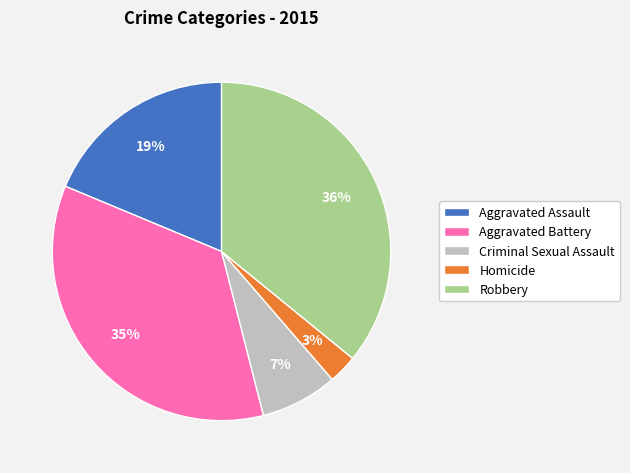

Combined, do Aggravated Assault and Homicide account for over 50%?

No